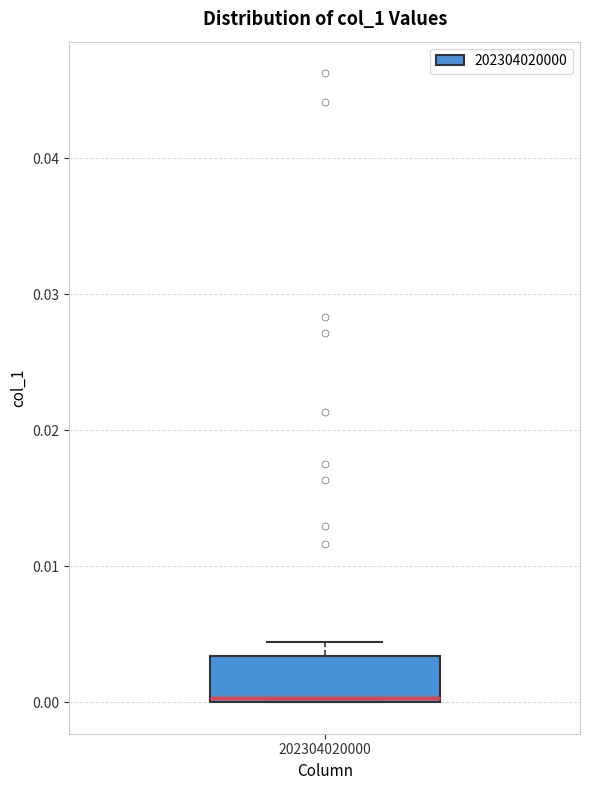

Read this box plot against the y-axis: the position of the median line, the range covered by the box, and the ends of both whiskers. The values are not printed on the chart, so give them approximately, as read against the axis.

median 0.000 (just above the box's lower edge), box 0.000 to 0.003, whiskers 0.000 to 0.004